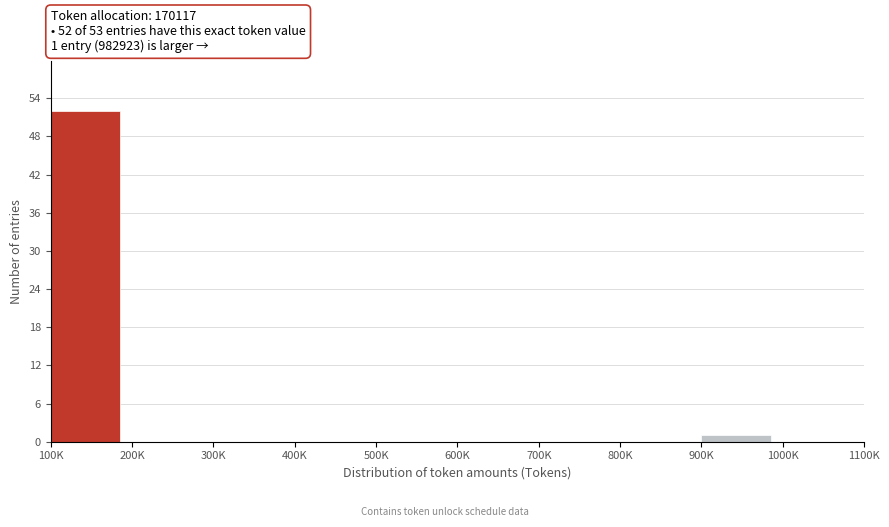

Reading left to right, what are all the values shown in this chart?

100K=52	200K=0	300K=0	400K=0	500K=0	600K=0	700K=0	800K=0	900K=1	1000K=0